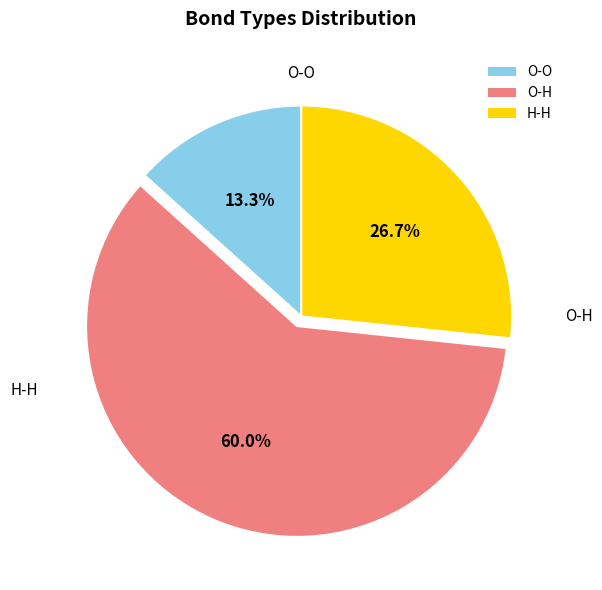

Does H-H represent more than half of the total?

No